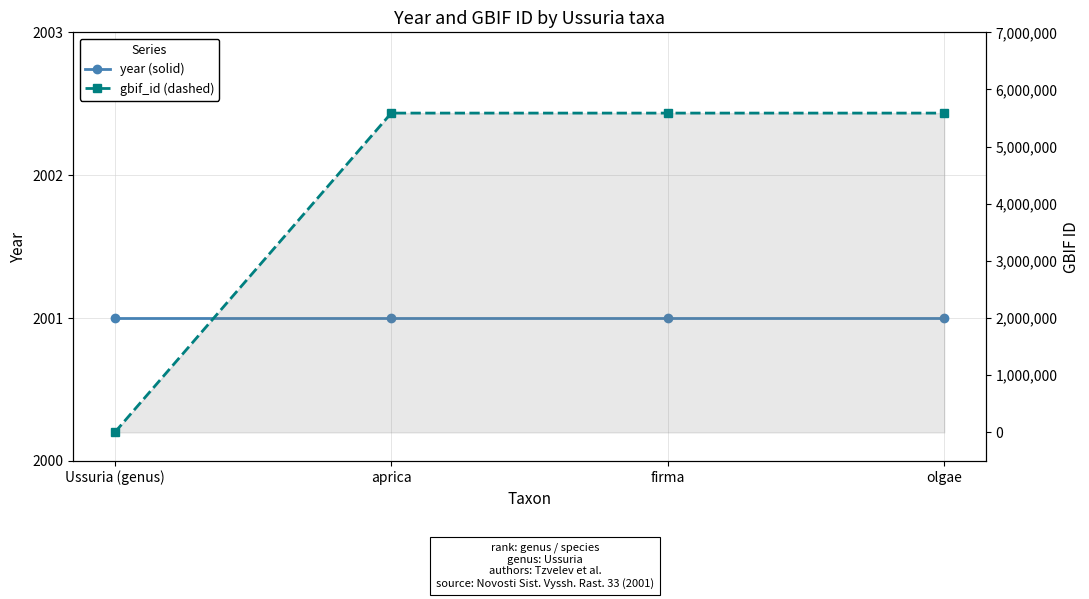

Where do gbif_id and year first cross each other?

Ussuria (genus) and aprica